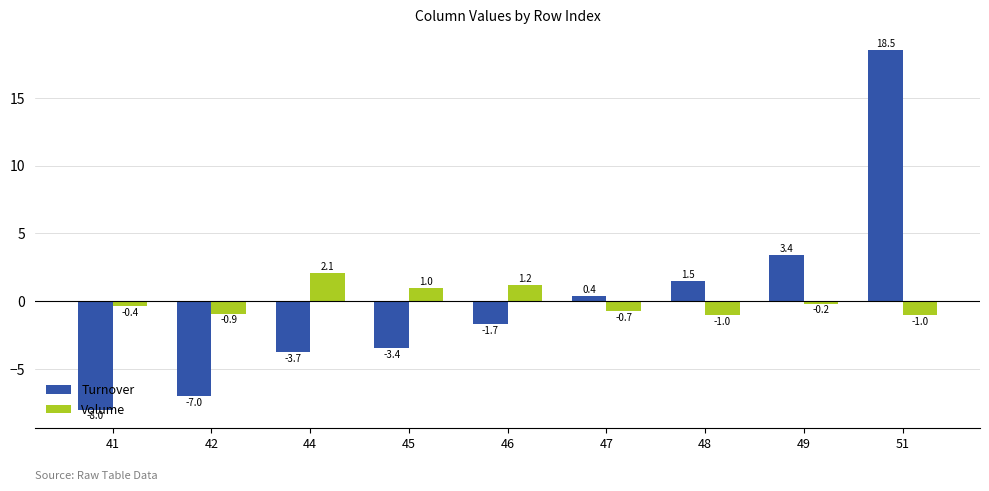

Which label corresponds to the smallest value in the chart?

41